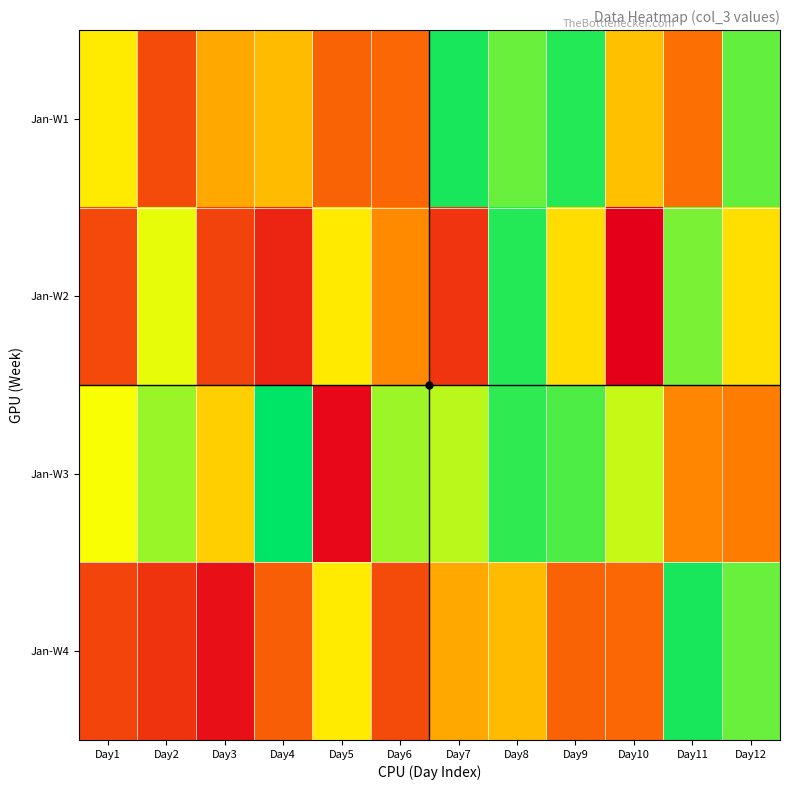

At how many categories does at least one series exceed 74027892?

12